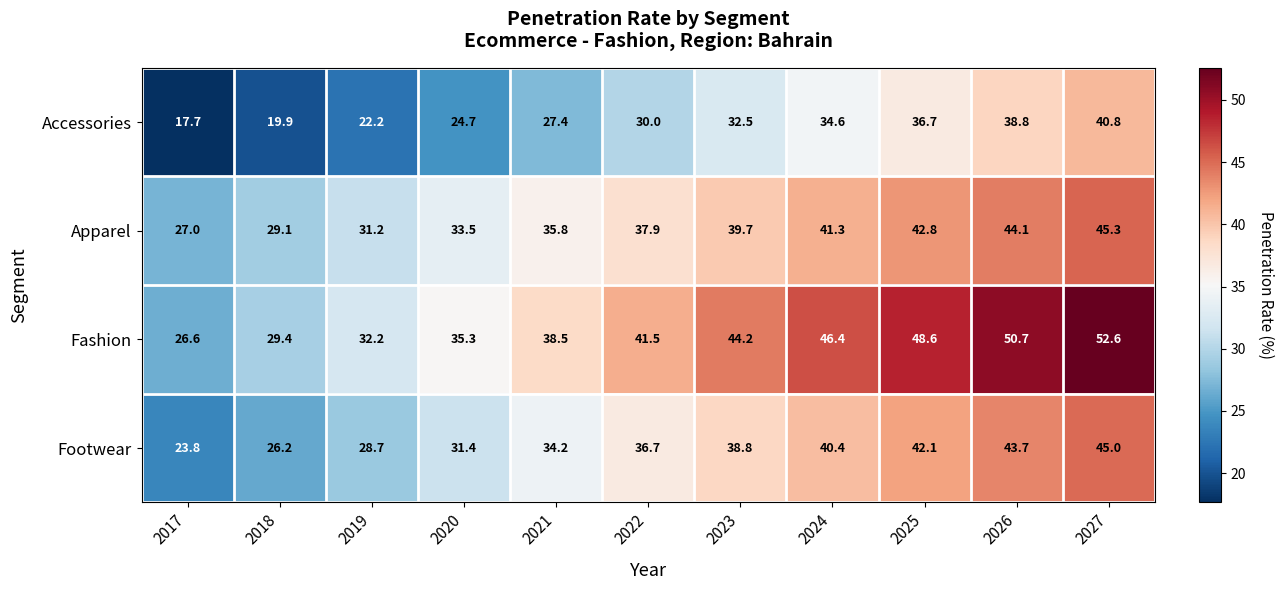

The value of Accessories at 2020 is 24.7. True or false?

True